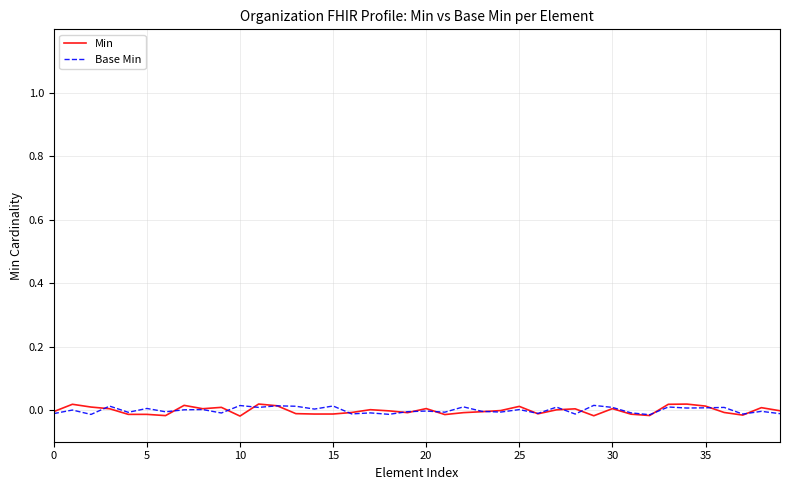

Which series has the widest spread of values?

Min